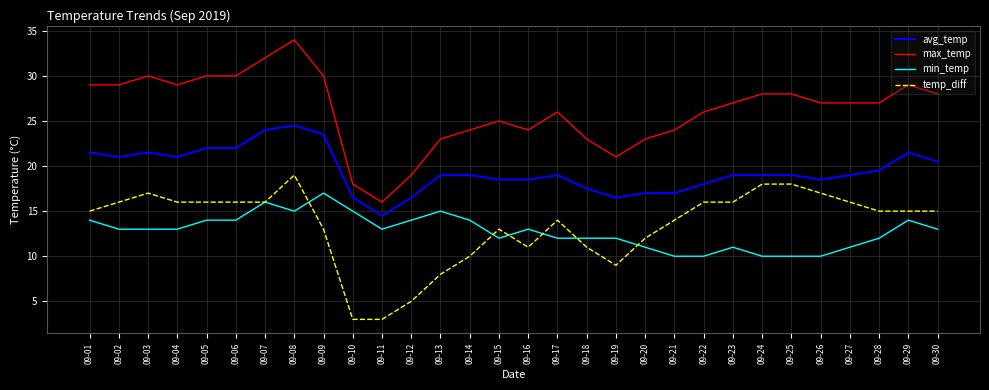

The min_temp series shows 6.8 at 09-07. True or false?

False